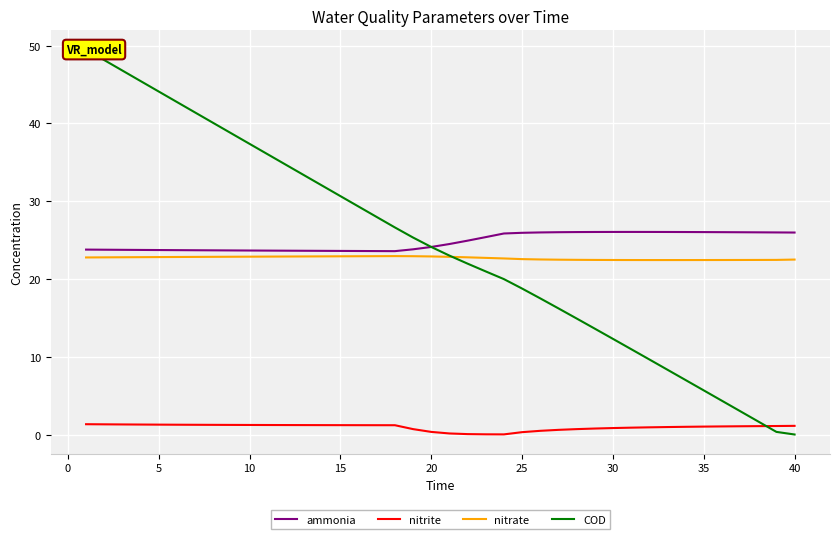

The value of nitrate at 20 is 22.9. True or false?

True